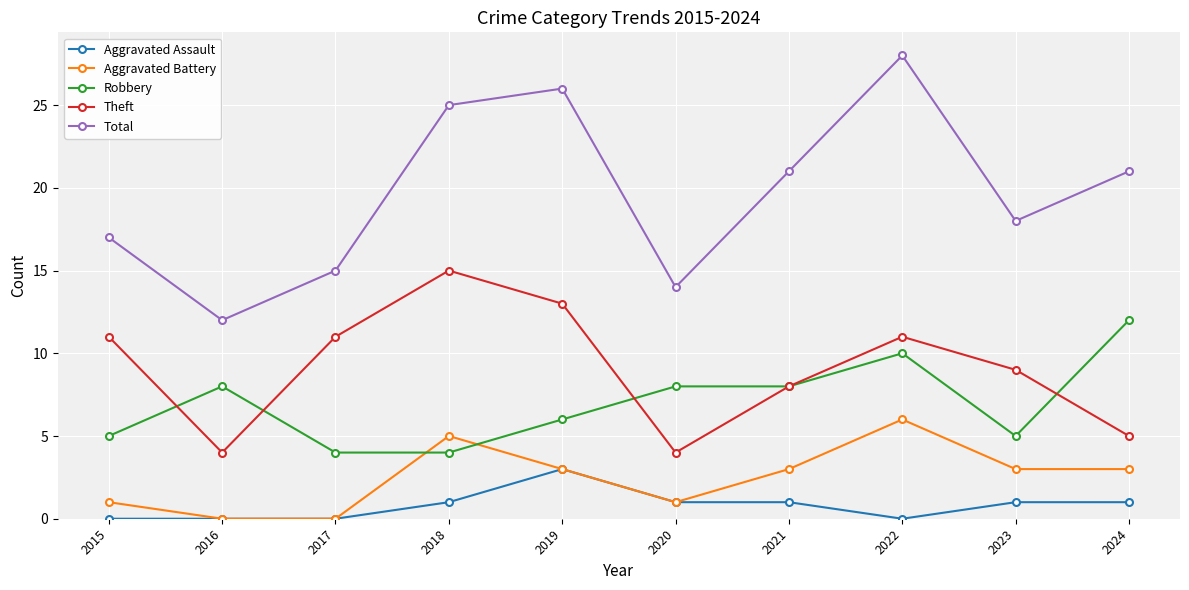

Is the value of Theft at 2023 greater than the value of Total at 2021?

No